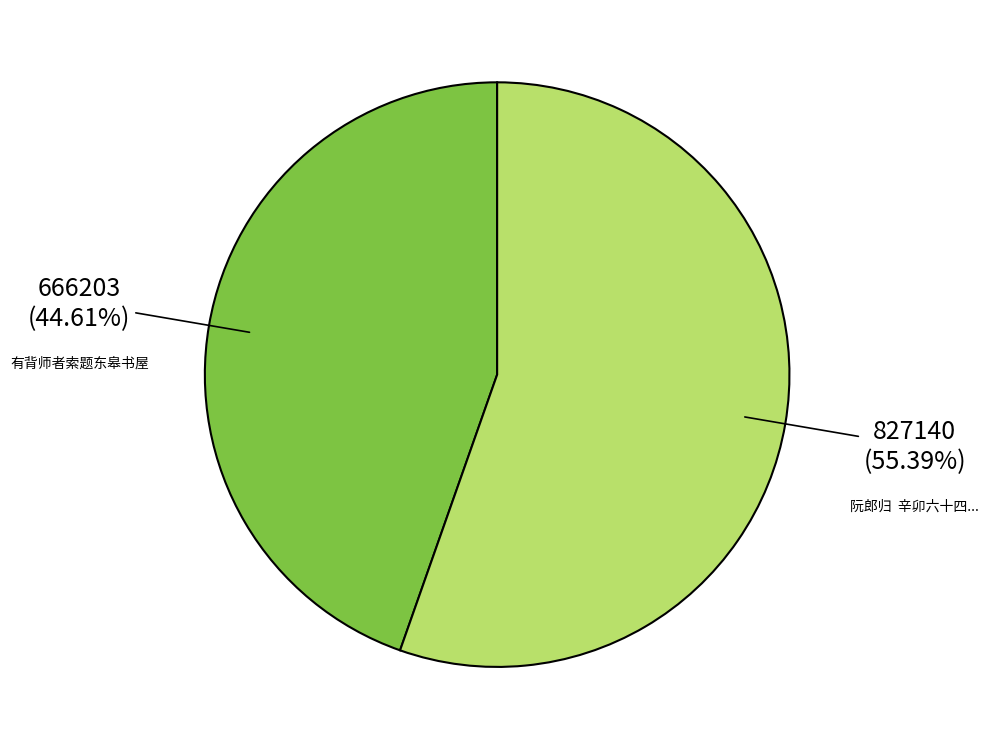

Does any single category account for the majority?

Yes